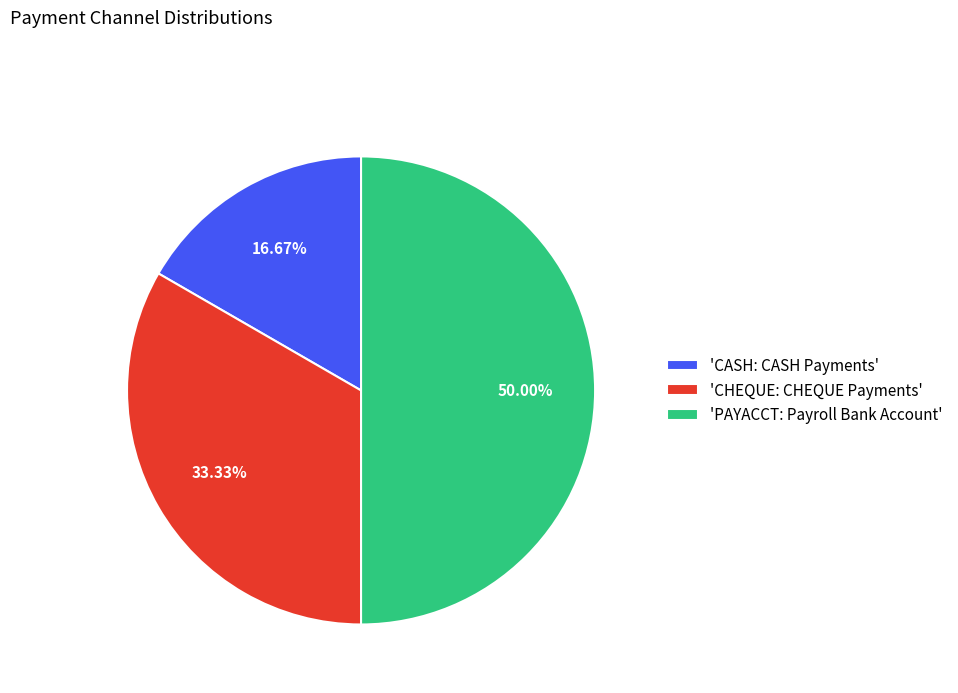

Does 'CASH: CASH Payments' account for over 50% of the chart?

No